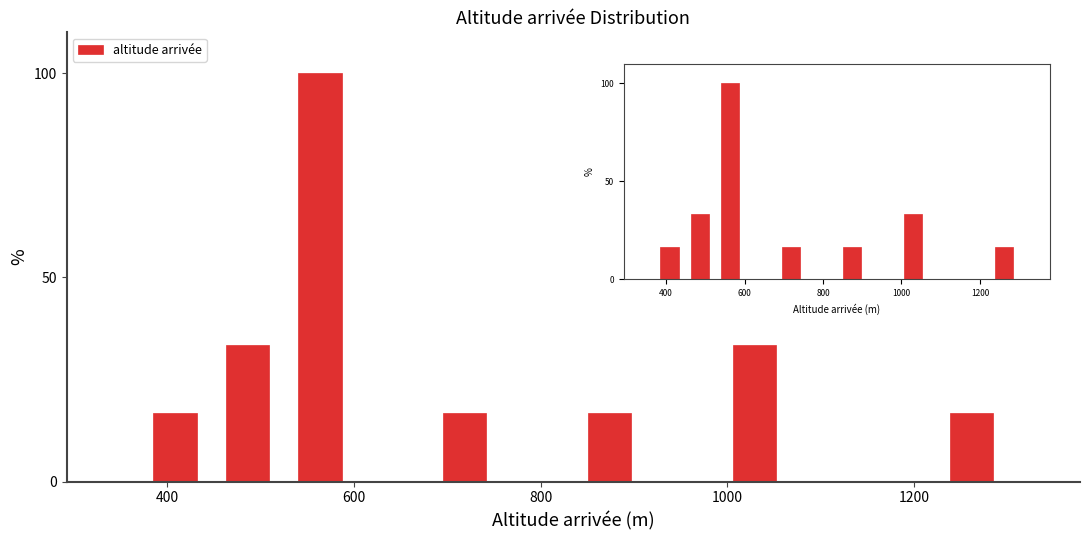

Read against the x-axis, roughly where is the centre of the tallest bar?

560